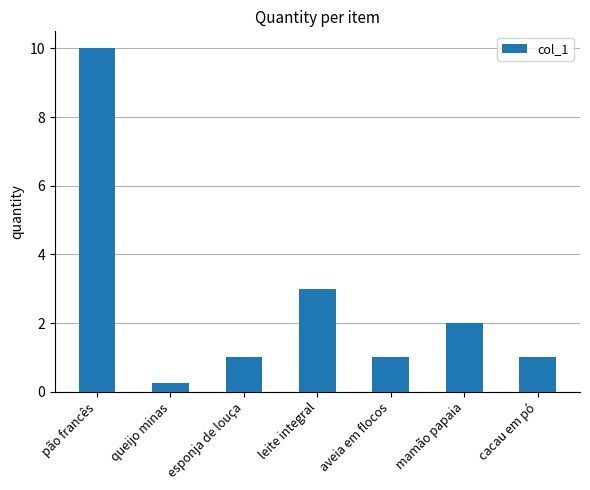

Which has a higher value, aveia em flocos or queijo minas?

aveia em flocos